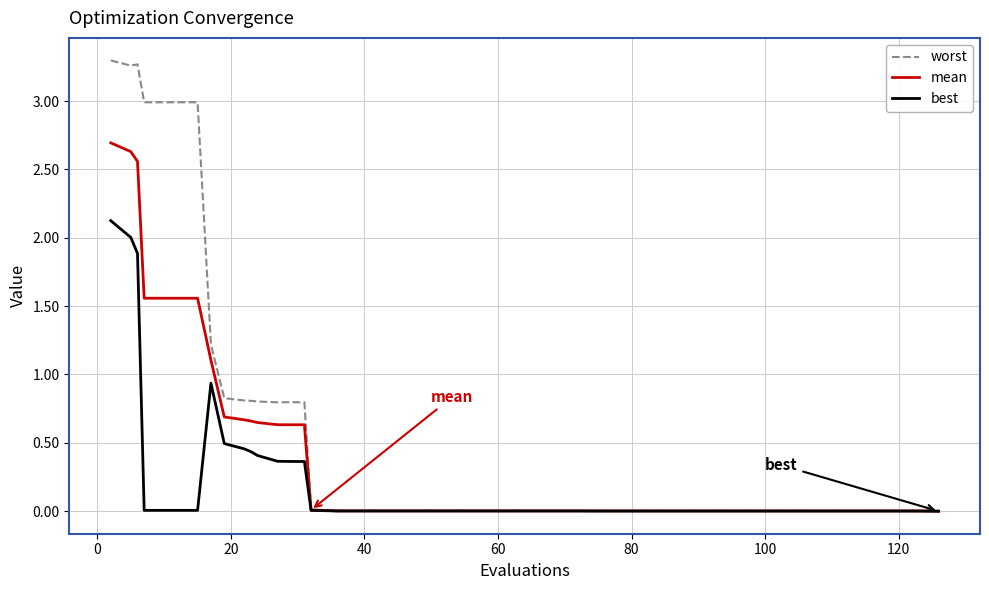

List the series in order of their overall mean, highest first.

worst, mean, best